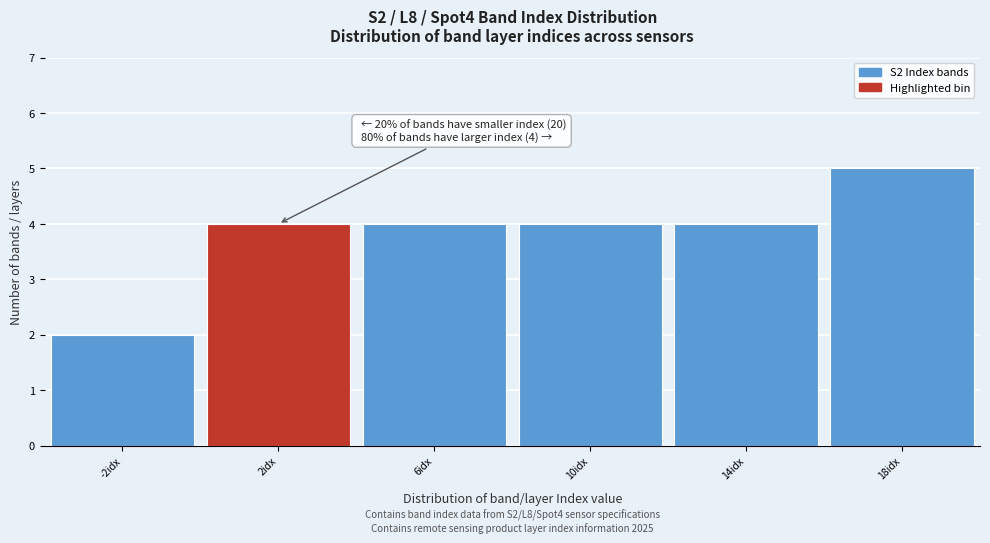

Reading left to right, what are all the values shown in this chart?

2	4	4	4	4	5